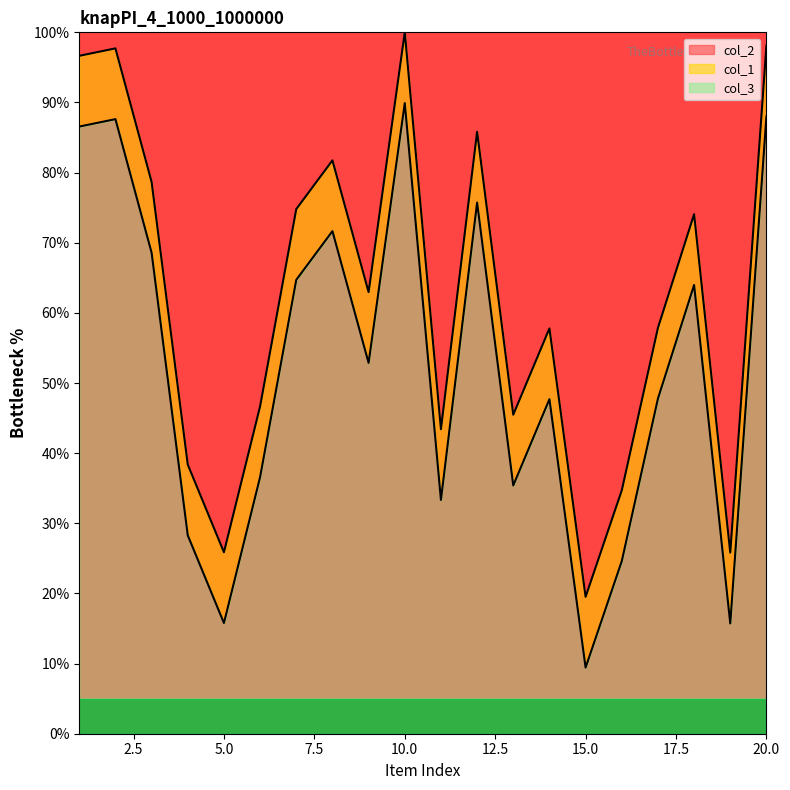

The col_2 series shows 68.6 at 3. True or false?

True